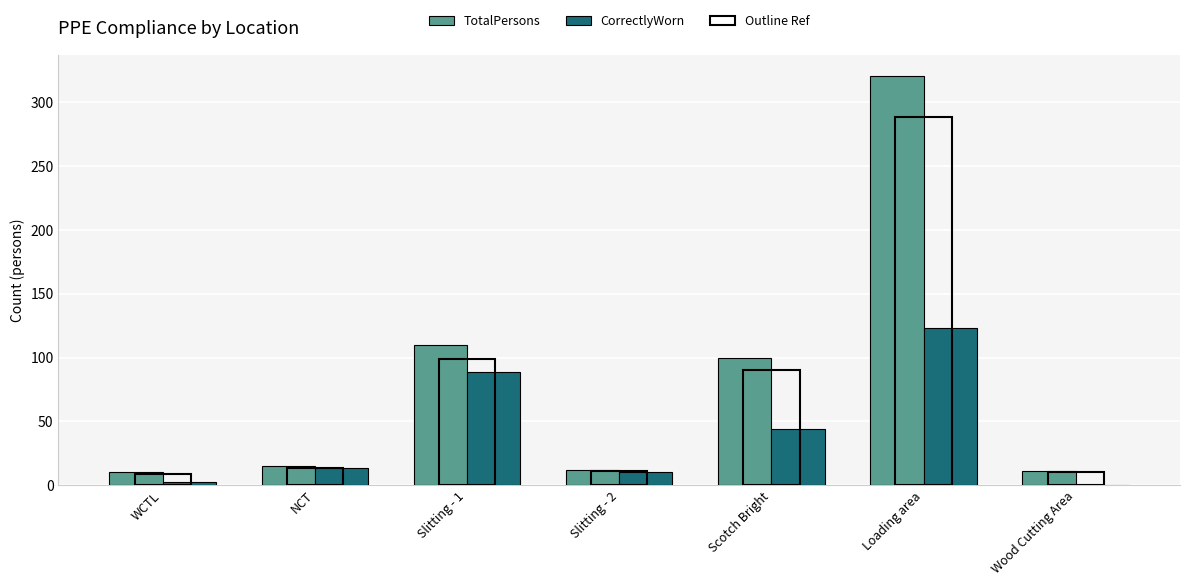

What is the total value across all series at Slitting - 1?

199